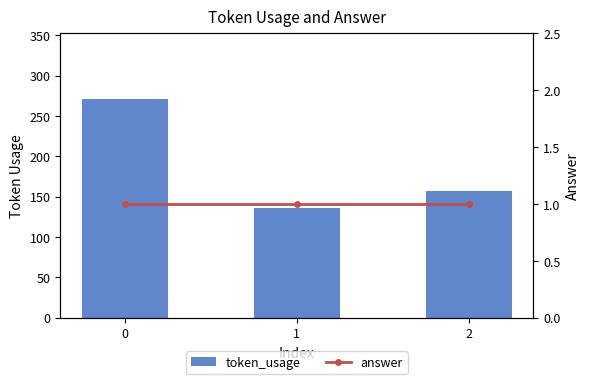

List the series in order of their overall mean, highest first.

token_usage, answer